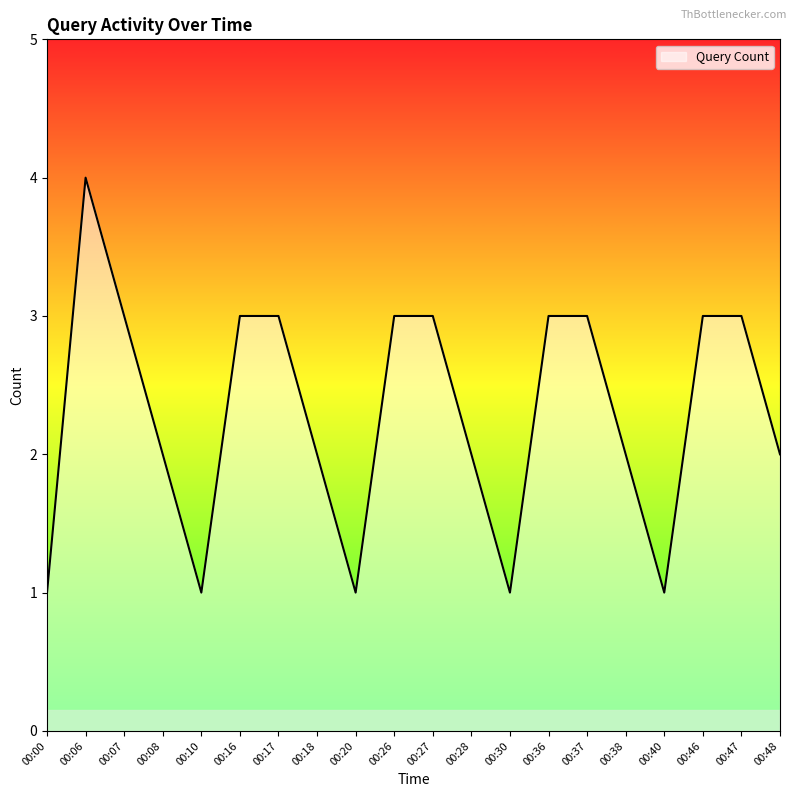

Does the chart display data point markers on the line(s)?

No